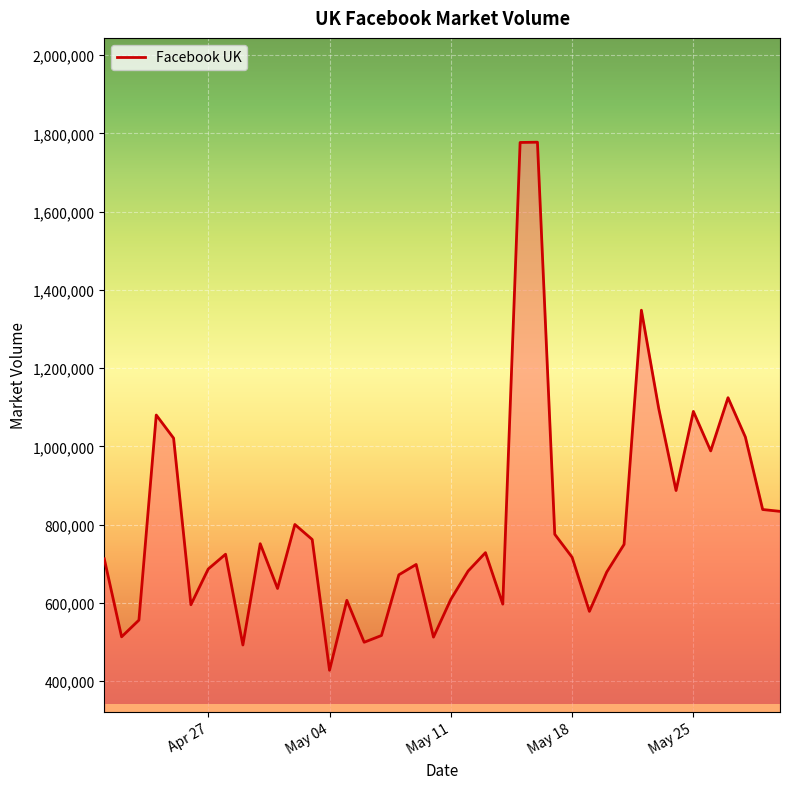

What is the greatest value displayed?

1777656